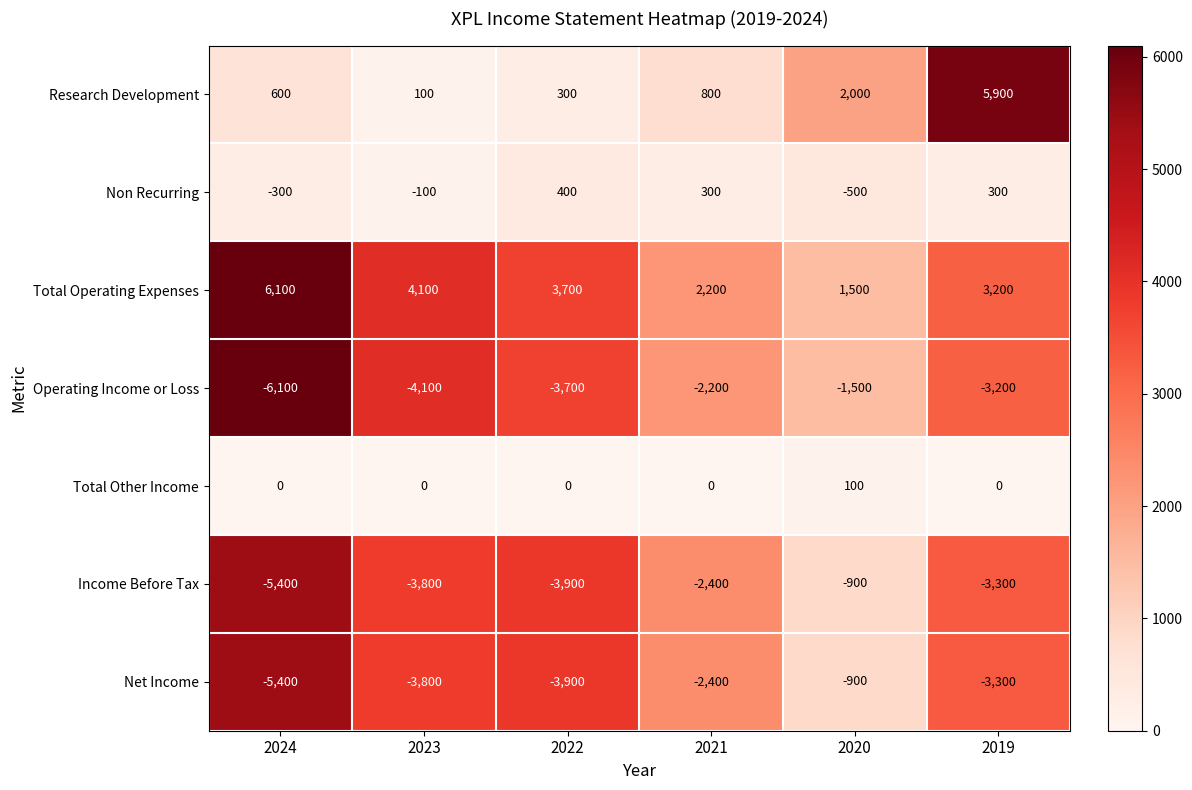

The Income Before Tax series shows -7807 at 2024. True or false?

False